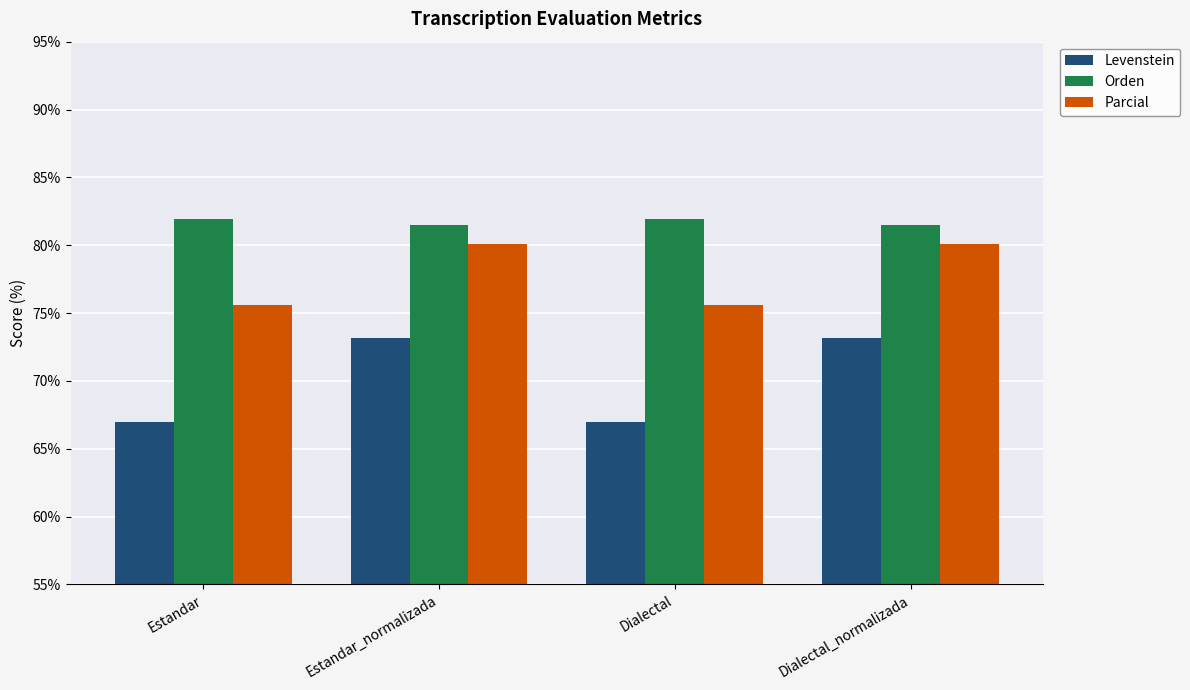

At how many categories does at least one series exceed 76?

4